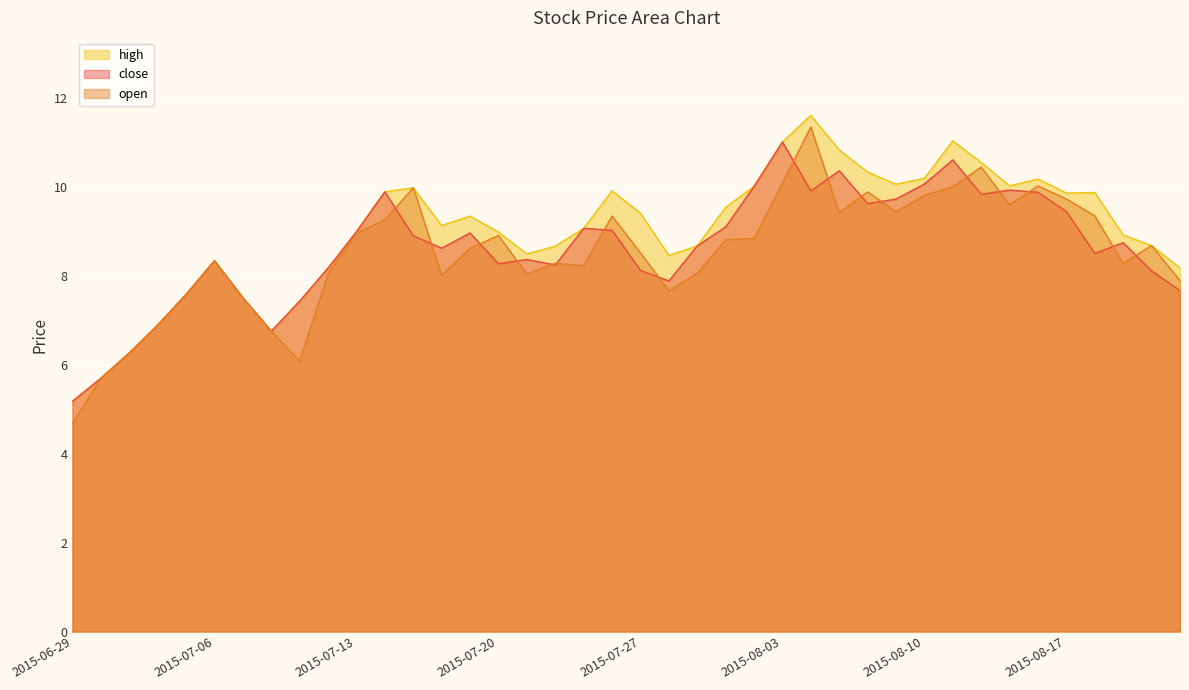

At how many categories does at least one series exceed 5?

40